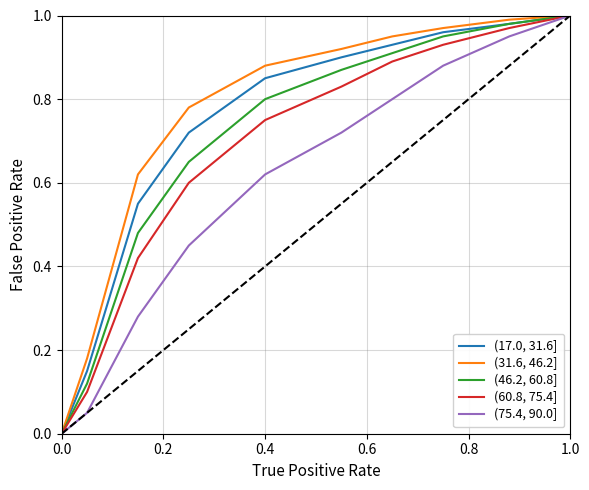

Count the number of categories in the chart.

10